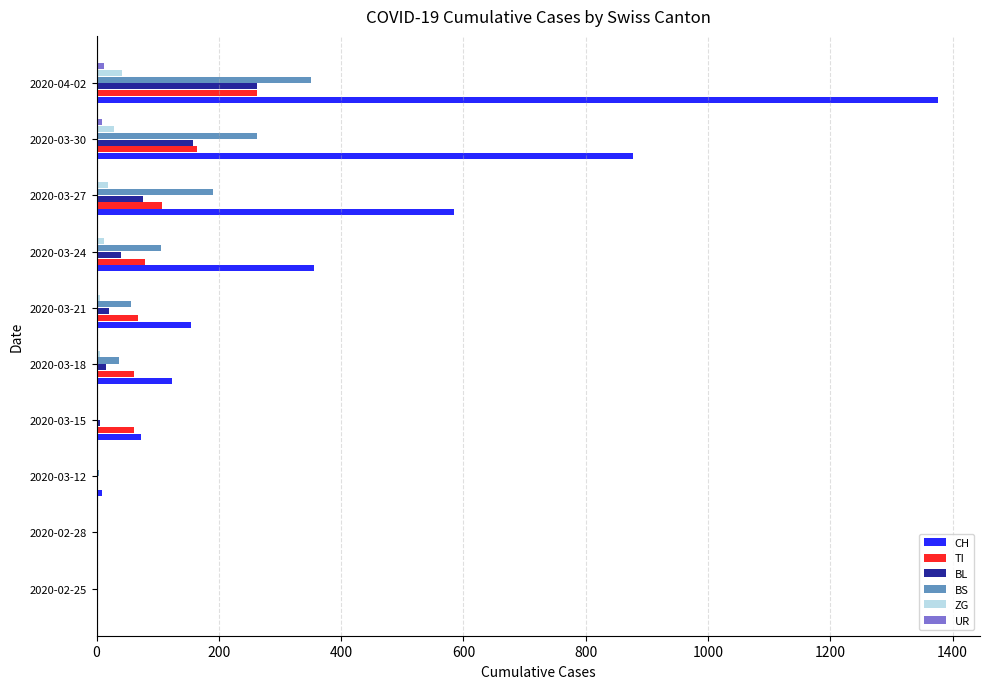

Is the value of BS at 2020-03-24 greater than the value of BL at 2020-03-21?

Yes